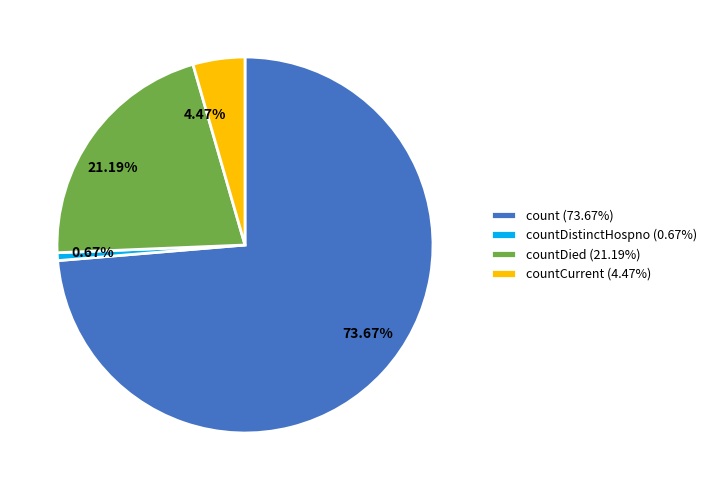

Is count (73.67%) the majority of the pie?

Yes